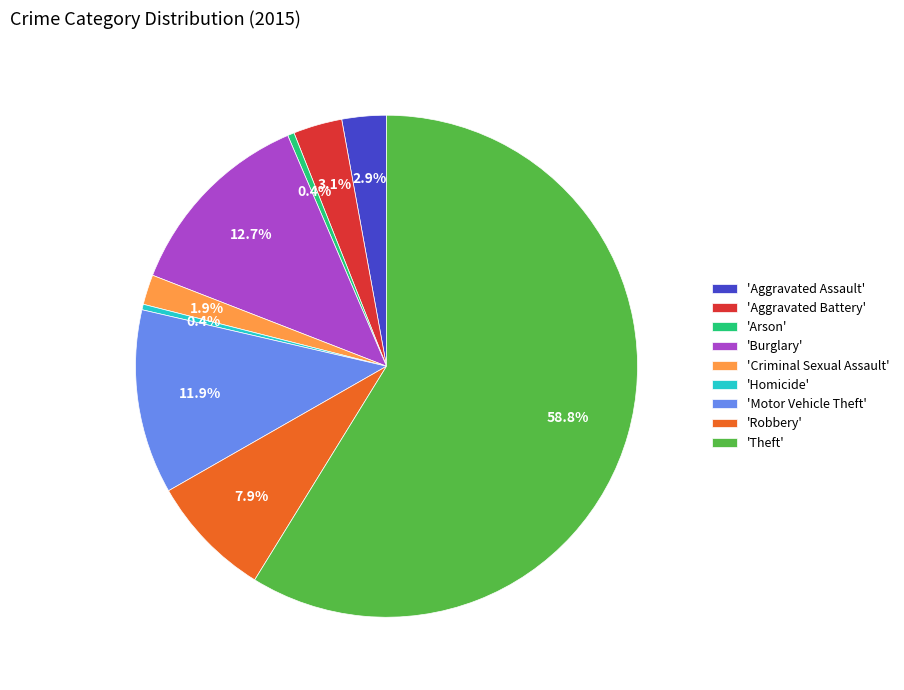

How many slices are in this pie chart?

9